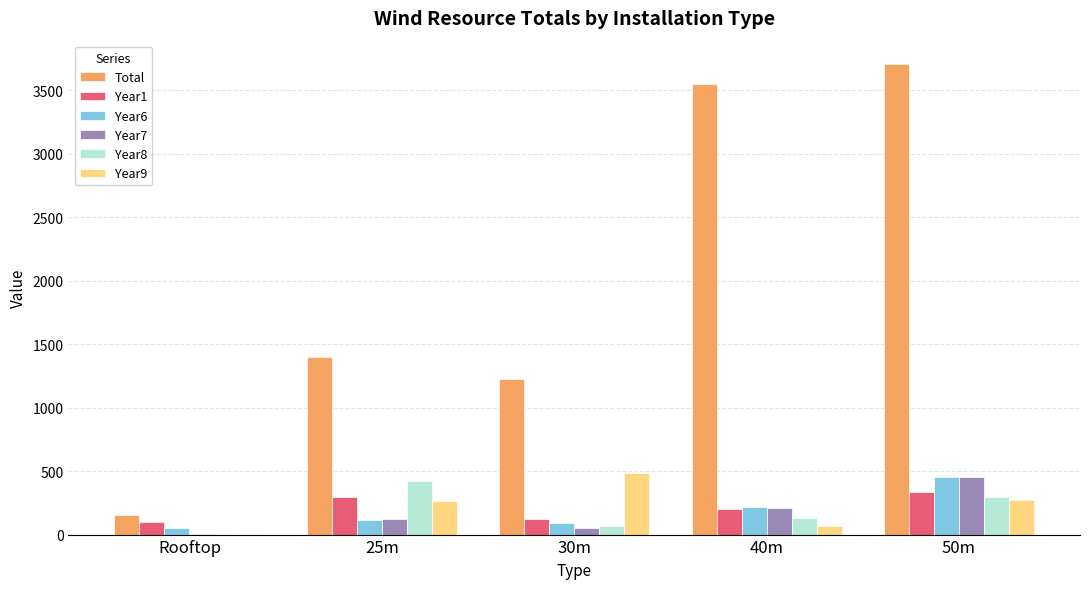

At which label is Total closest to 1930?

25m